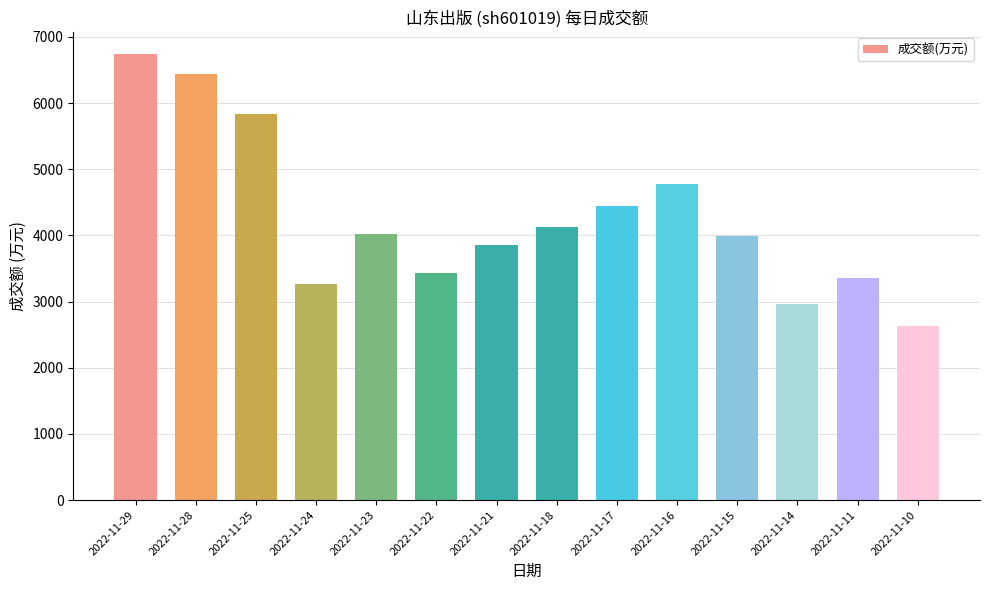

Which category has the lowest value across all series?

2022-11-10